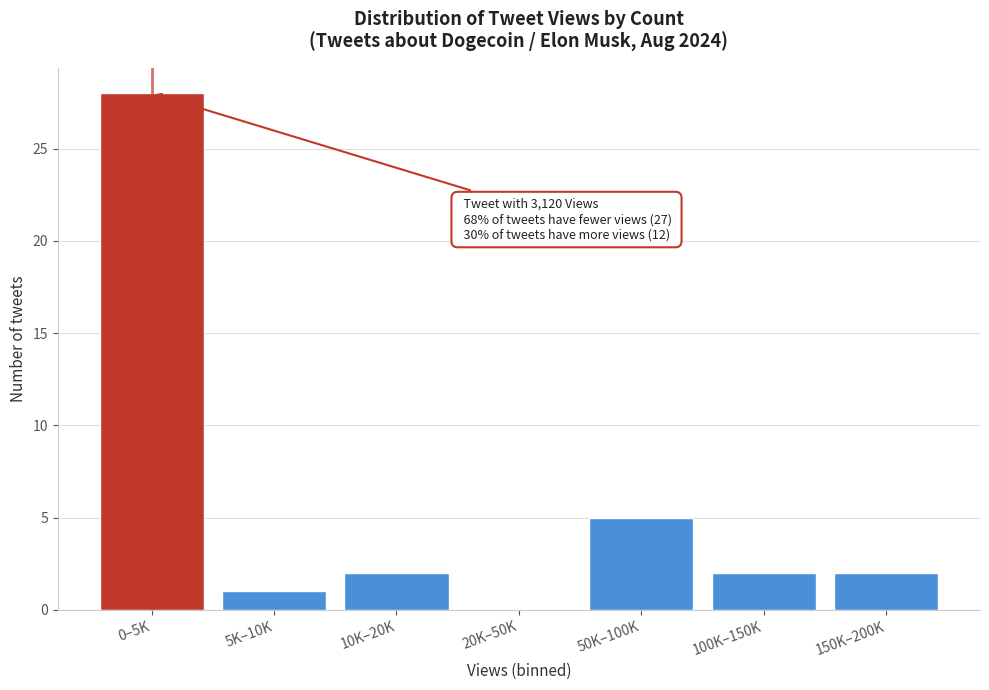

Reading left to right, what are all the values shown in this chart?

0–5K=28	5K–10K=1	10K–20K=2	20K–50K=0	50K–100K=5	100K–150K=2	150K–200K=2